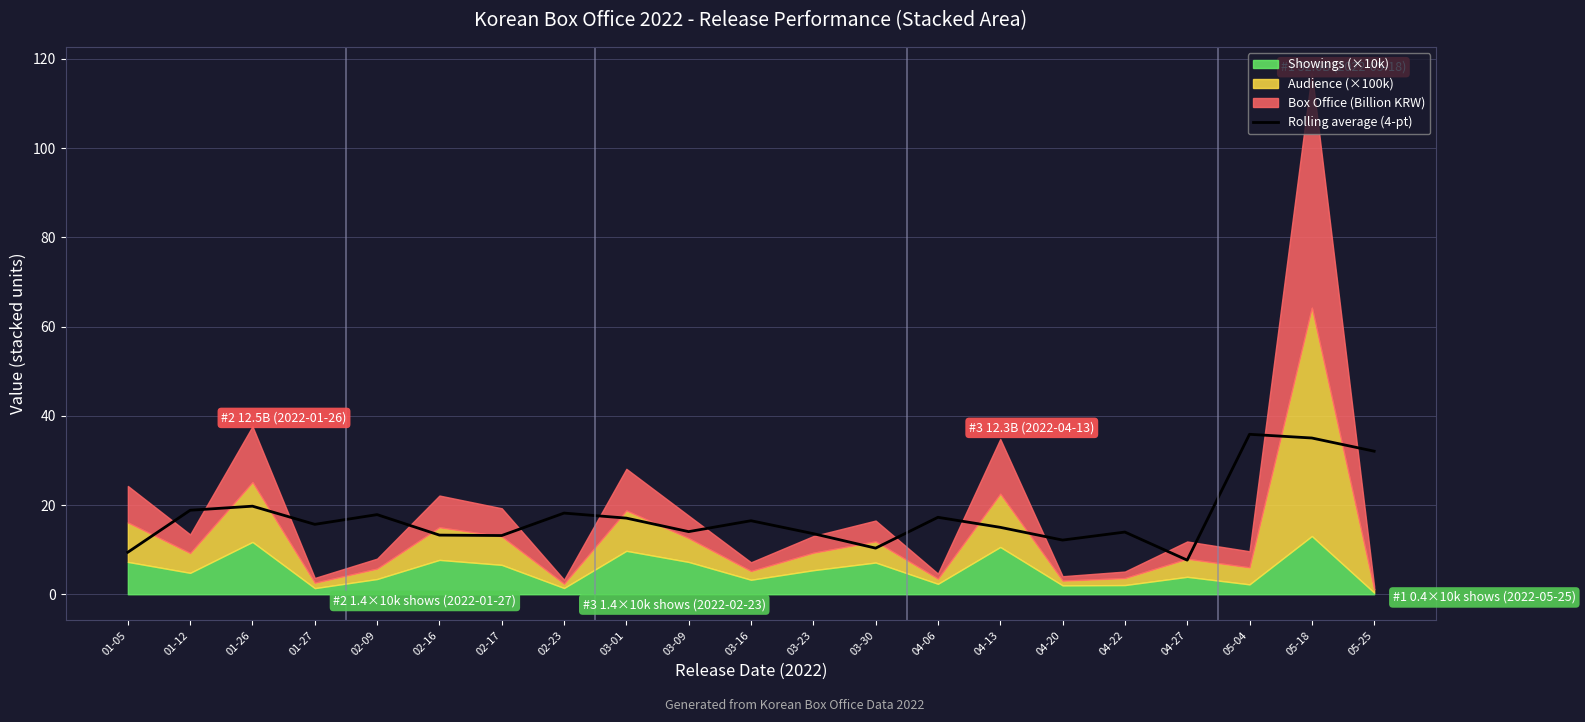

What is the maximum value for Rolling average (4-pt)?

35.9